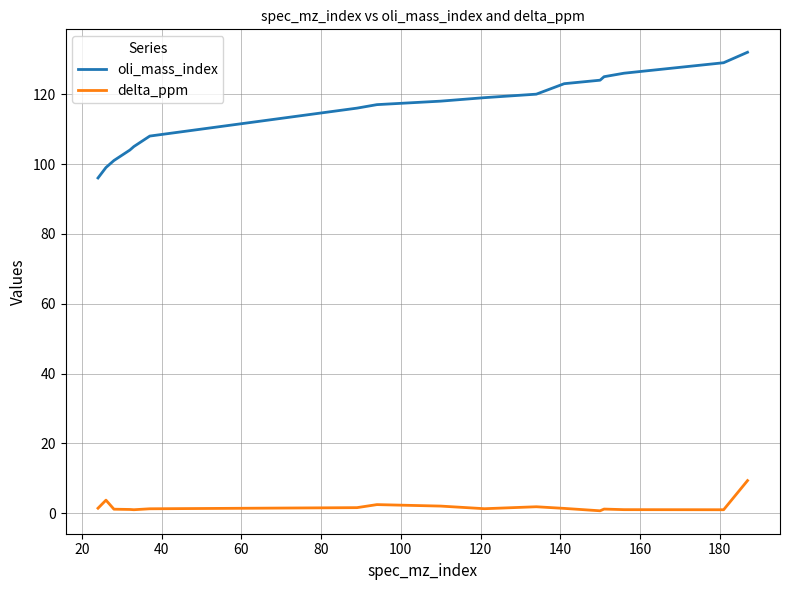

What is the difference between the second highest and second lowest values in the delta_ppm series?

2.7